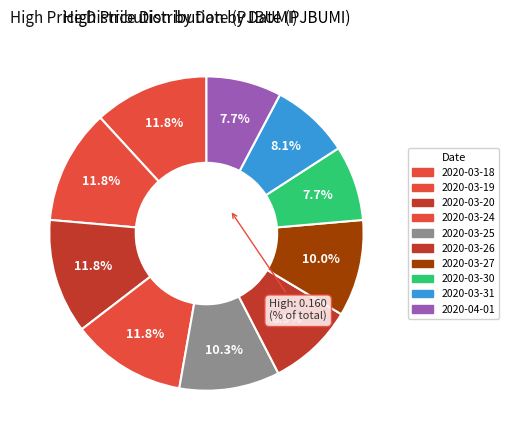

To the nearest percent, what is the combined percentage of 2020-03-27 and 2020-03-25?

20%